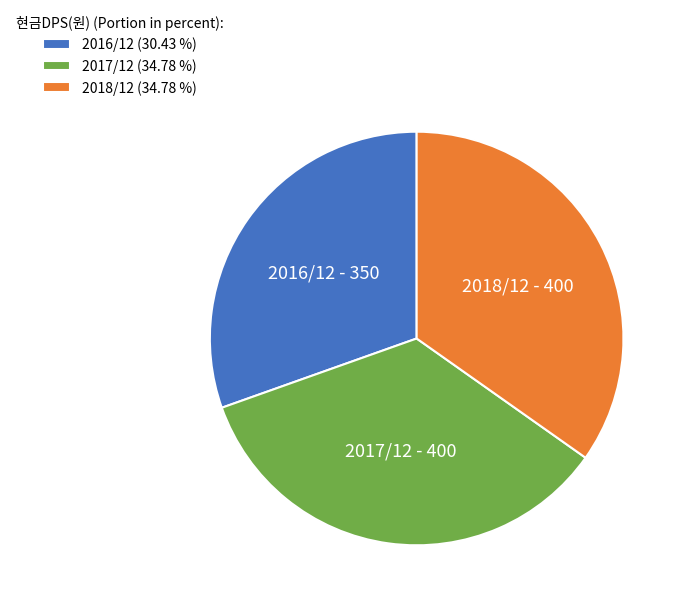

Combined, do 2018/12 (34.78 %) and 2017/12 (34.78 %) account for over 50%?

Yes